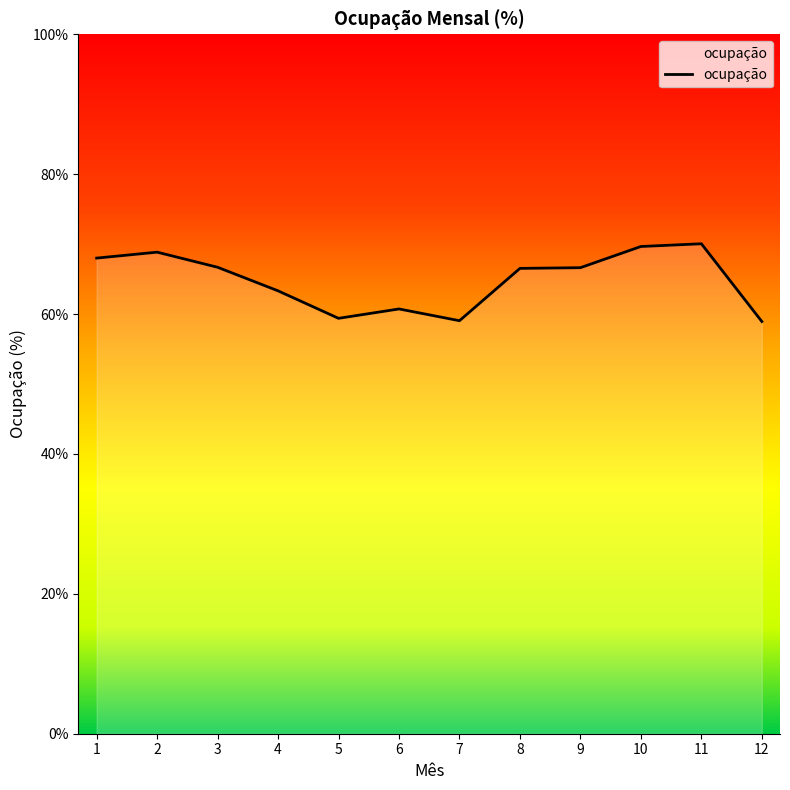

What is the ratio of the value at 2 to the value at 7?

1.2